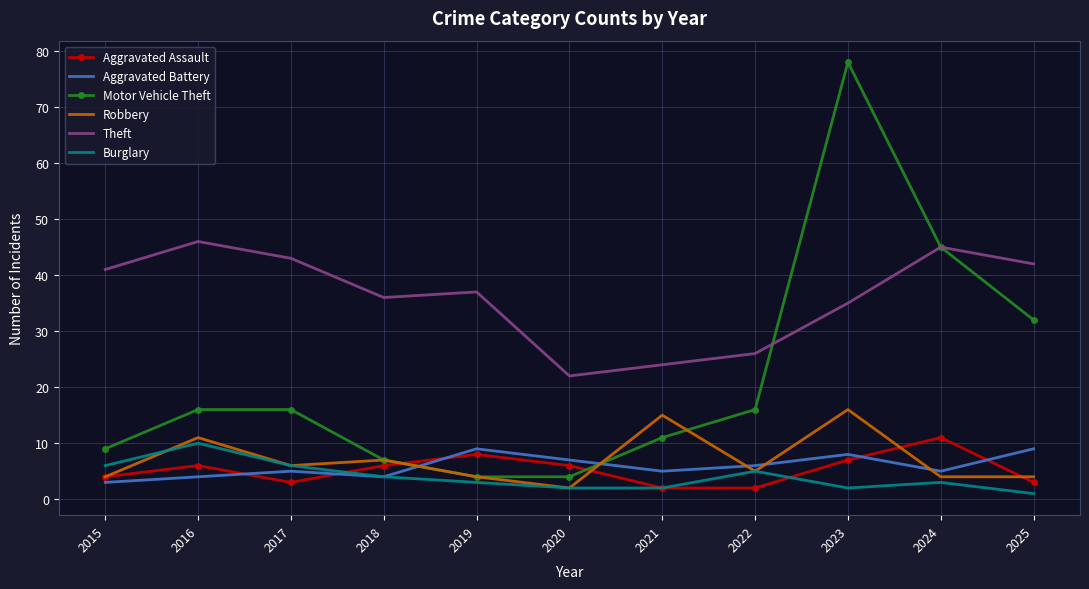

Reading left to right, extract all data points from this chart.

Aggravated Assault: 4	6	3	6	8	6	2	2	7	11	3
Aggravated Battery: 3	4	5	4	9	7	5	6	8	5	9
Motor Vehicle Theft: 9	16	16	7	4	4	11	16	78	45	32
Robbery: 4	11	6	7	4	2	15	5	16	4	4
Theft: 41	46	43	36	37	22	24	26	35	45	42
Burglary: 6	10	6	4	3	2	2	5	2	3	1